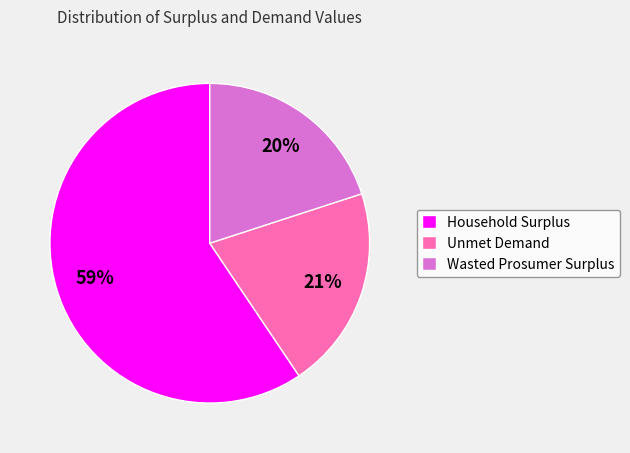

Rank the categories by value from highest to lowest.

Household Surplus, Unmet Demand, Wasted Prosumer Surplus